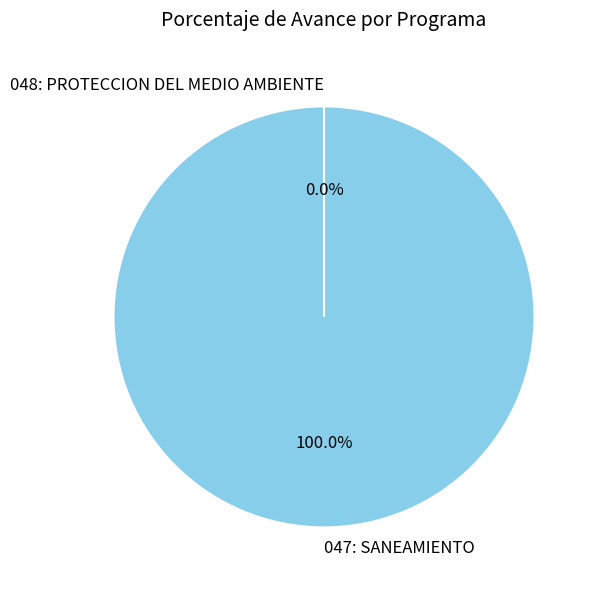

Which category has the smallest portion of the pie?

048: PROTECCION DEL MEDIO AMBIENTE